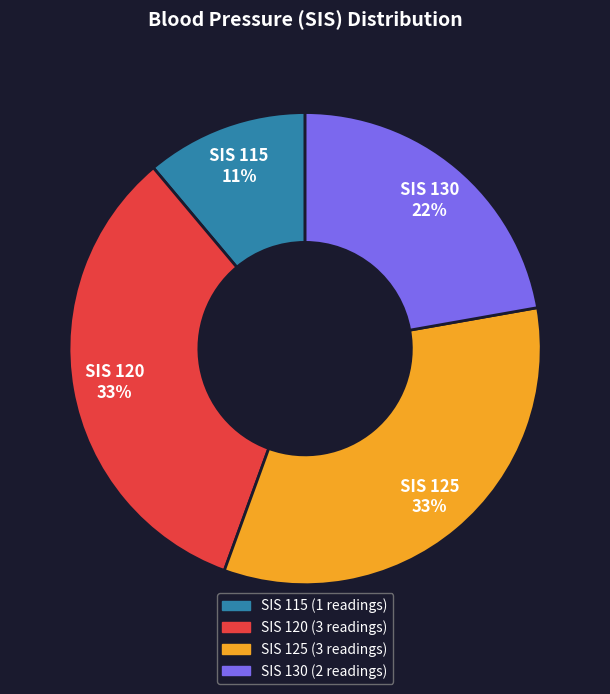

To the nearest percent, what is the average slice percentage?

25%